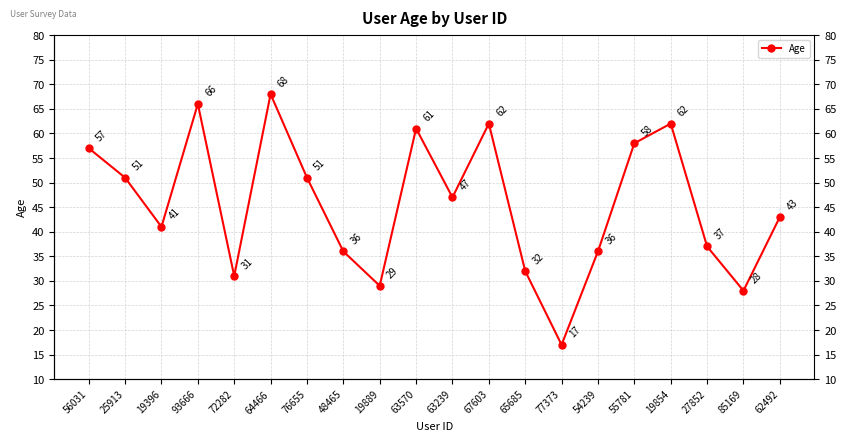

Is it true that the value at 62492 is 21?

False